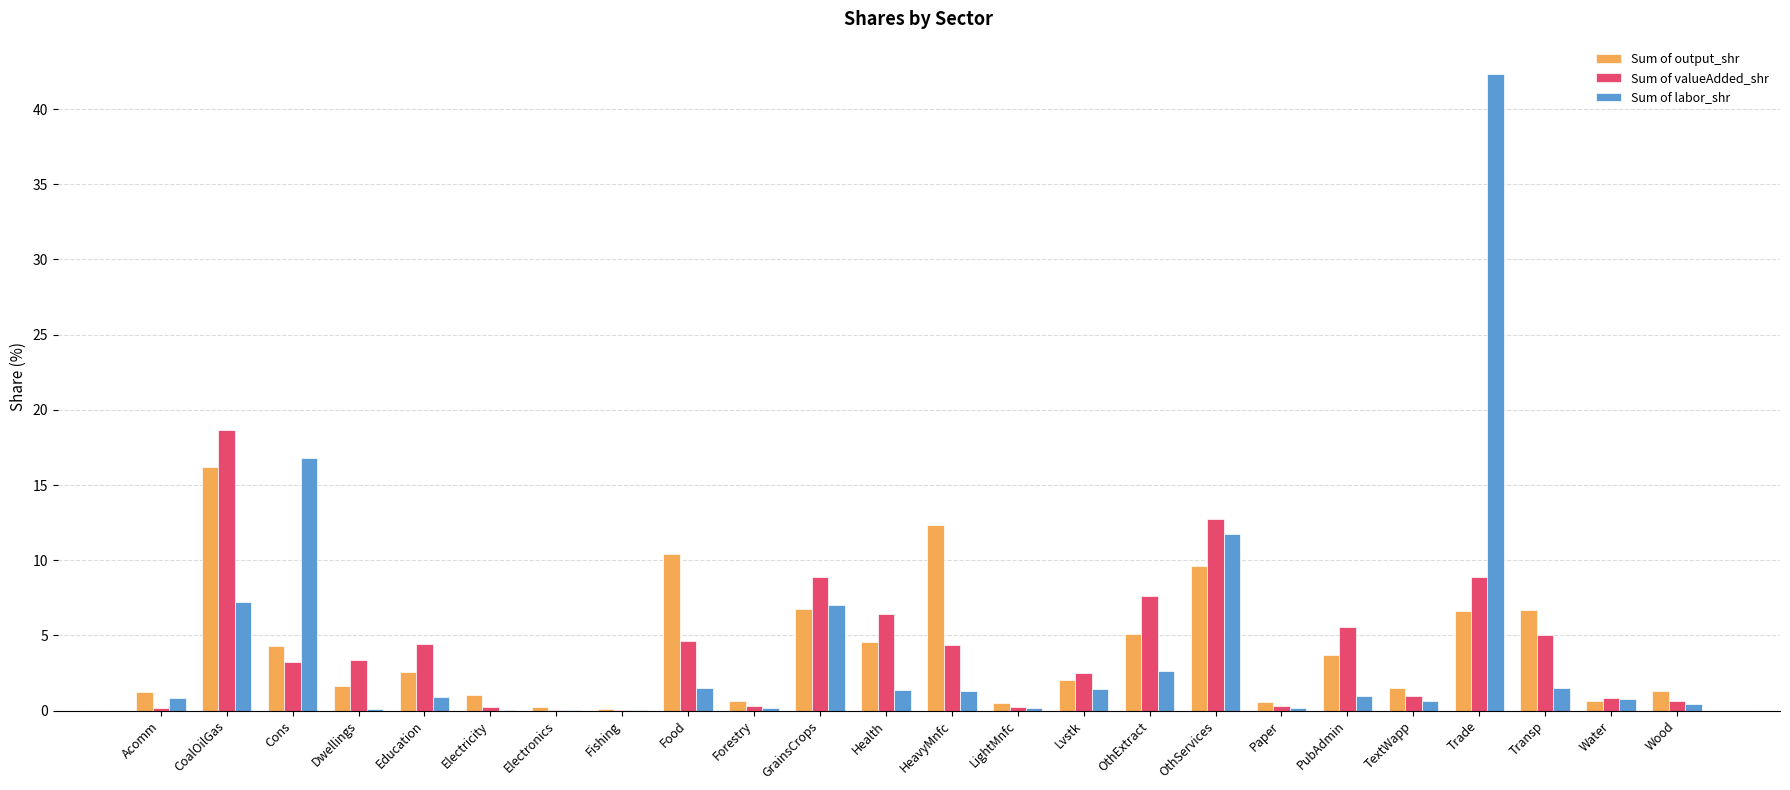

Which series has the largest range (max minus min)?

Sum of labor_shr